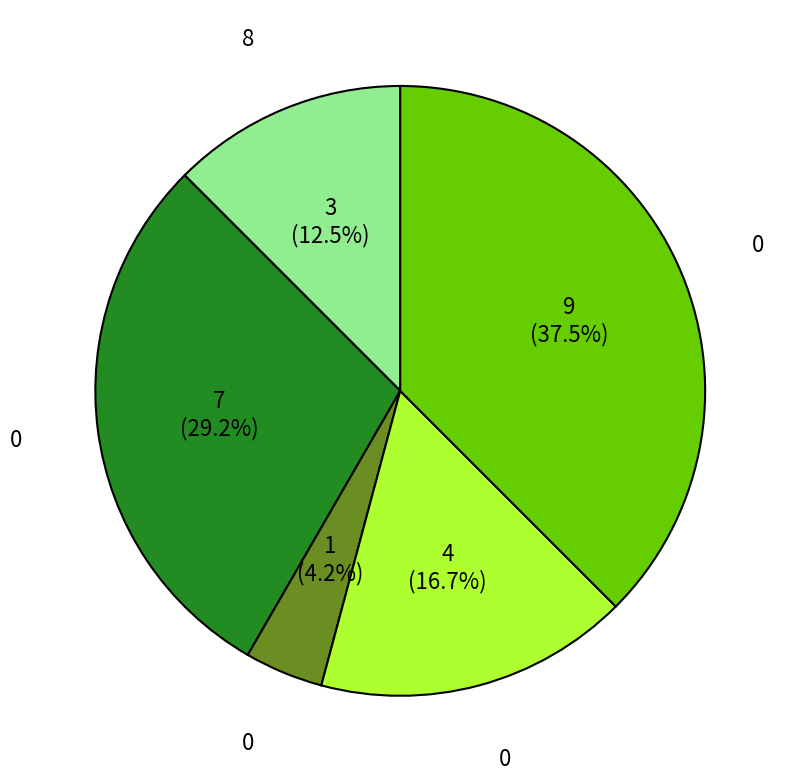

Is there any slice that represents more than half of the pie?

No